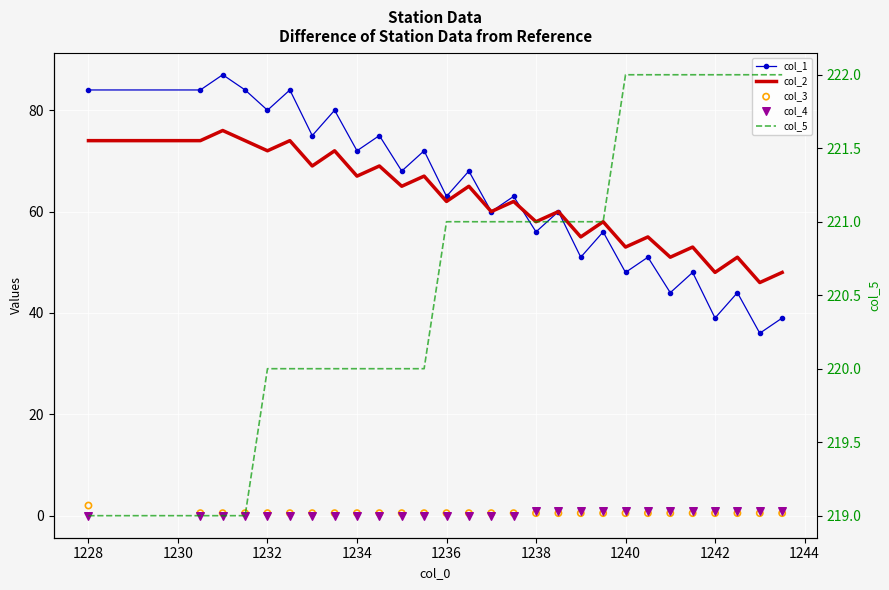

Which series reaches the minimum Y coordinate?

col_4